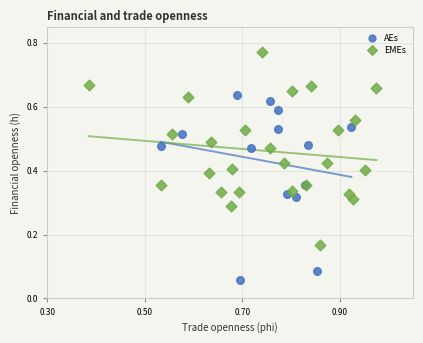

What are all the series names shown in the legend?

AEs, EMEs